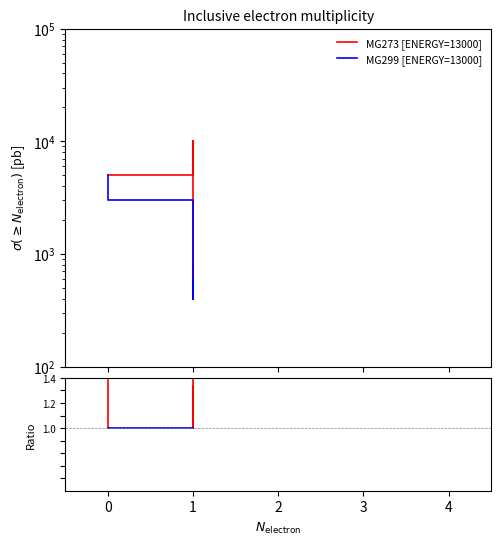

List the series in order of their peak value, lowest first.

MG299 [ENERGY=13000], MG273 [ENERGY=13000]